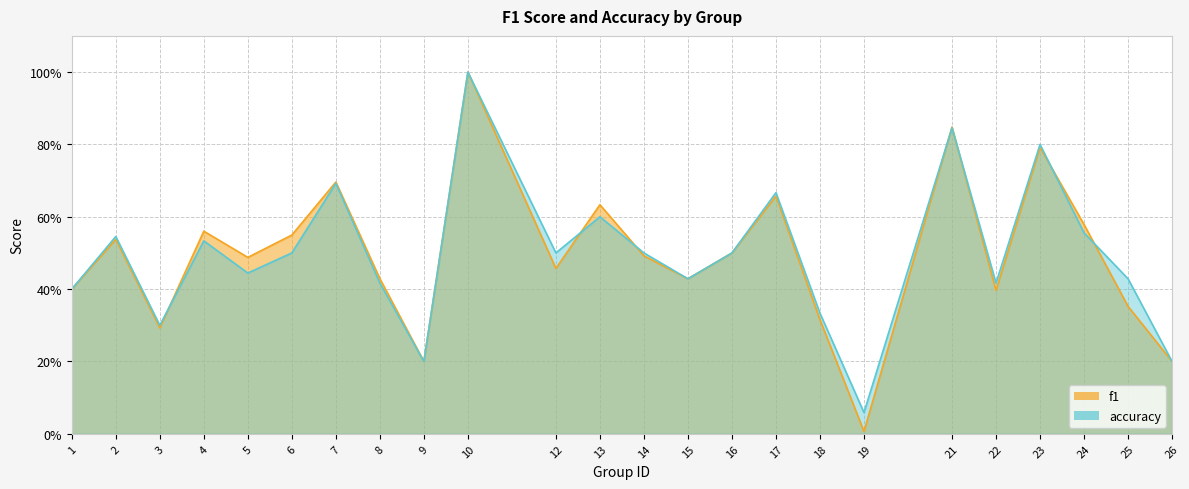

Reading left to right, what are all the values shown in this chart?

f1: 1=0.4	2=0.5	3=0.3	4=0.6	5=0.5	6=0.5	7=0.7	8=0.4	9=0.2	10=1.0	12=0.5	13=0.6	14=0.5	15=0.4	16=0.5	17=0.7	18=0.3	19=0.0	21=0.8	22=0.4	23=0.8	24=0.6	25=0.4	26=0.2
accuracy: 1=0.4	2=0.5	3=0.3	4=0.5	5=0.4	6=0.5	7=0.7	8=0.4	9=0.2	10=1.0	12=0.5	13=0.6	14=0.5	15=0.4	16=0.5	17=0.7	18=0.3	19=0.1	21=0.8	22=0.4	23=0.8	24=0.6	25=0.4	26=0.2